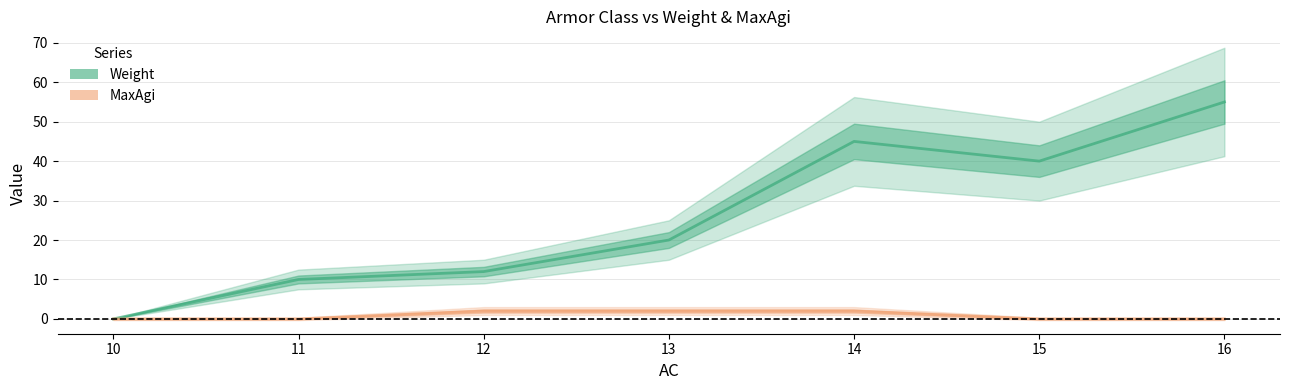

Rank the series at 13 from highest to lowest value.

Weight, MaxAgi